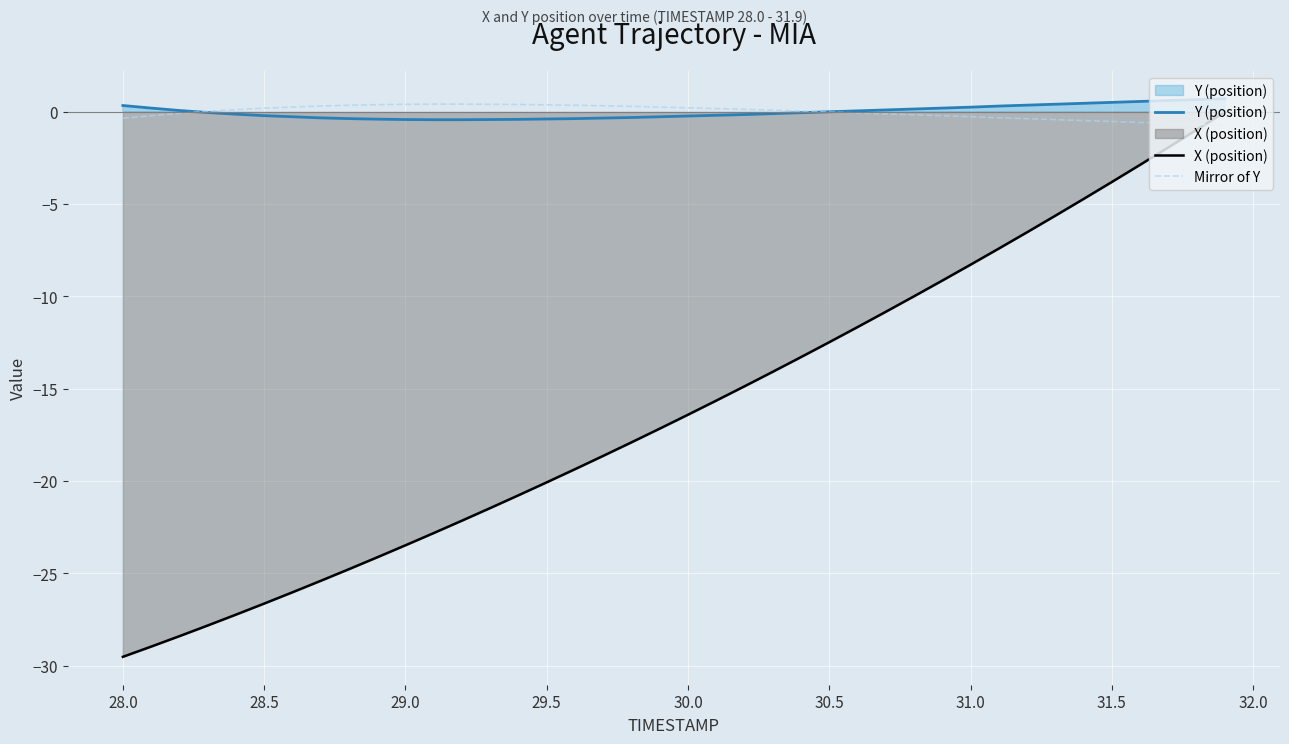

How many lines are shown in the chart?

3